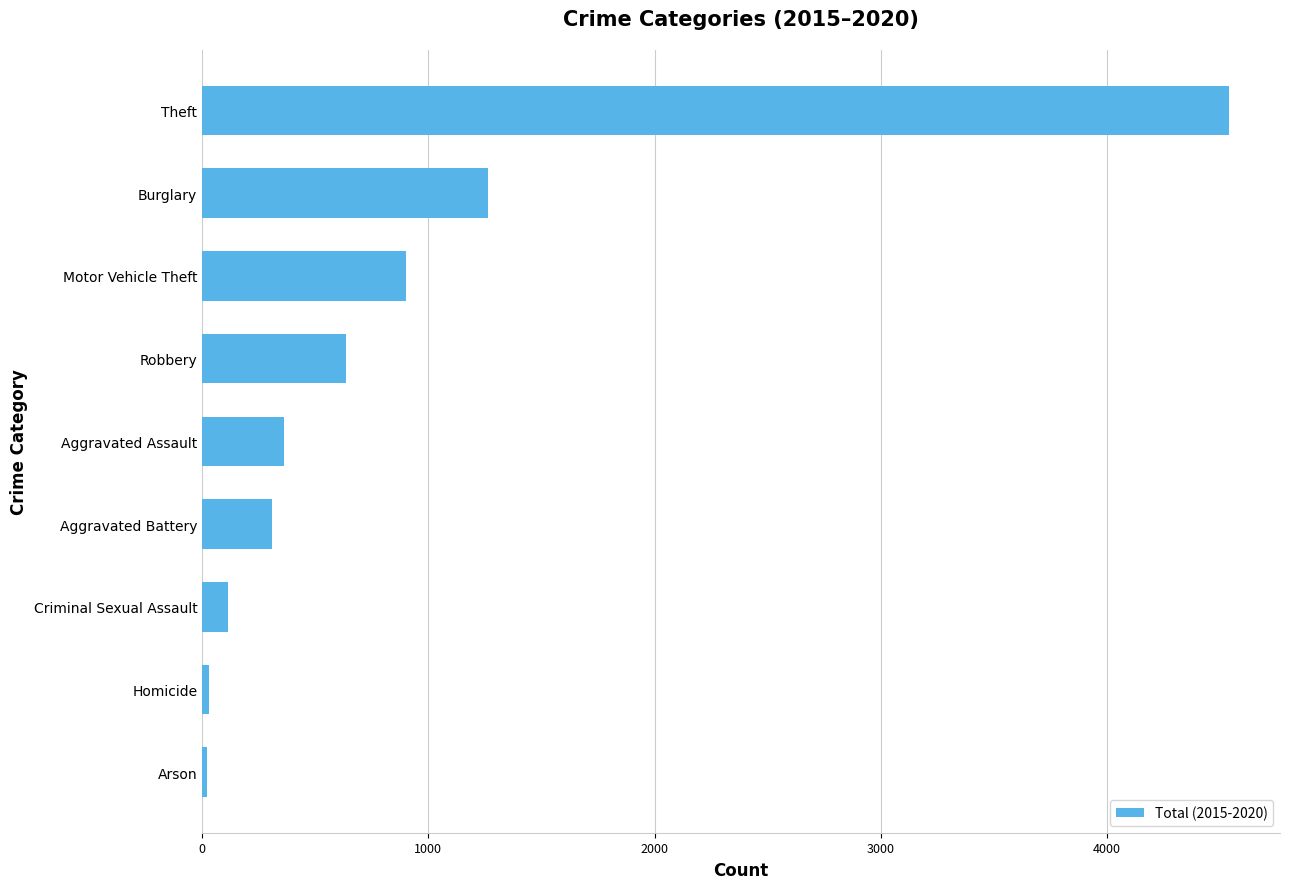

What is the average value?

908